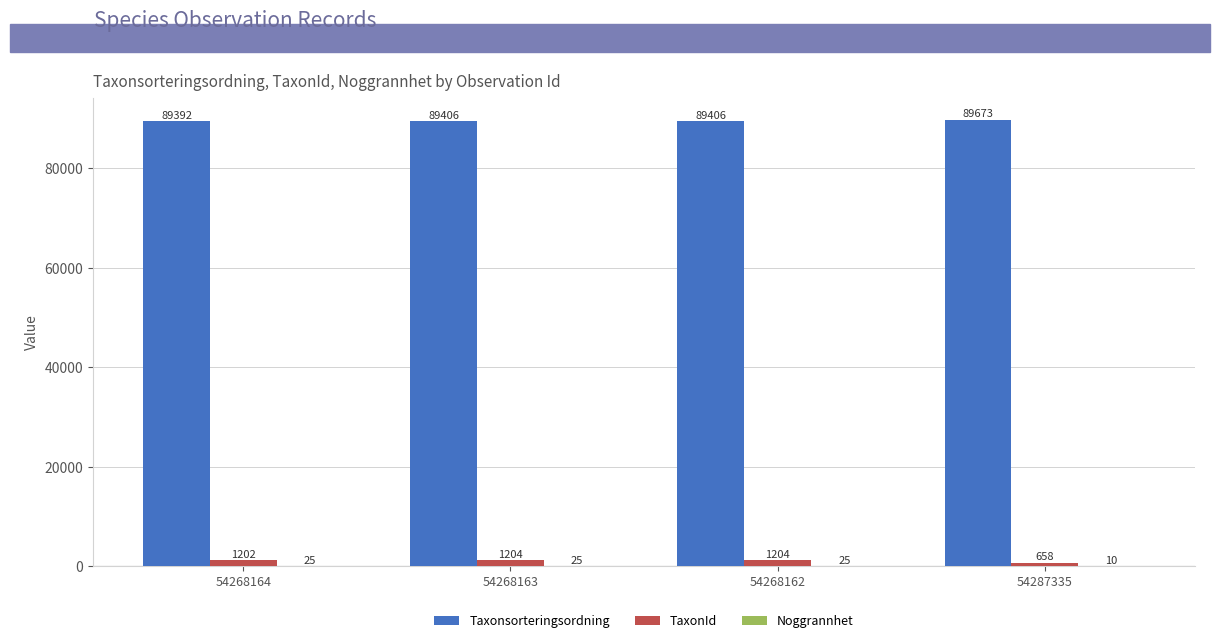

Which series has the largest total across all categories?

Taxonsorteringsordning